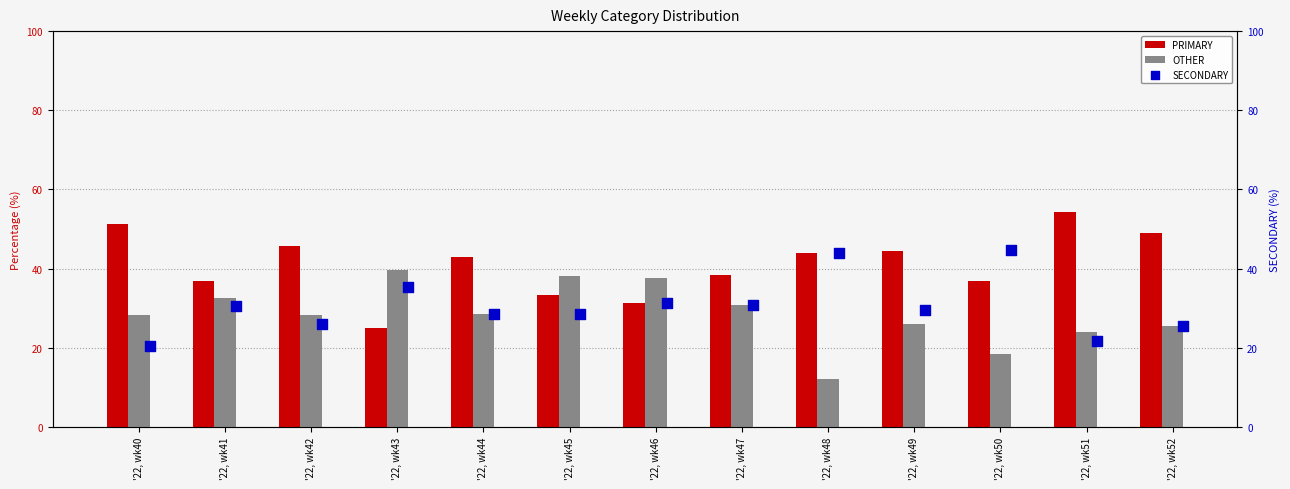

Which series has the largest total across all categories?

PRIMARY